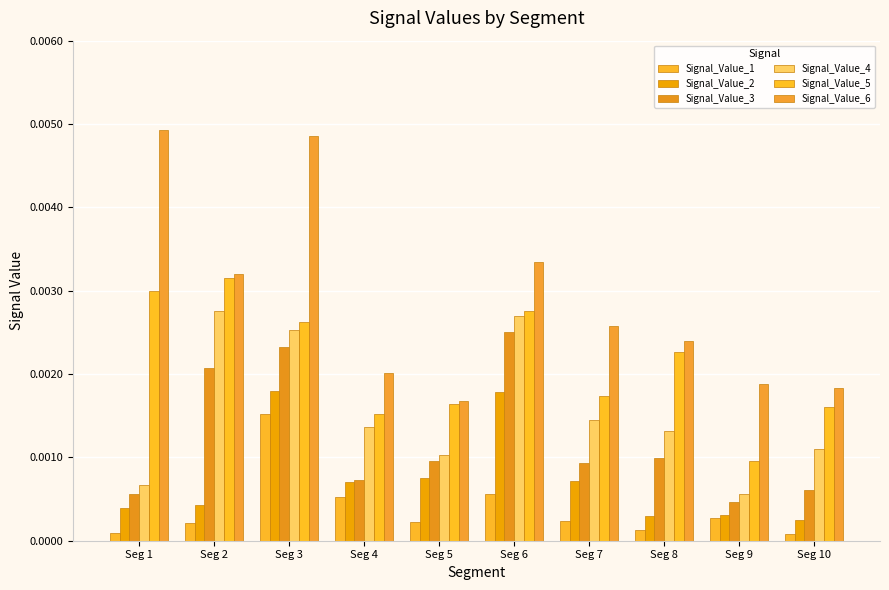

How many groups of bars are there?

10